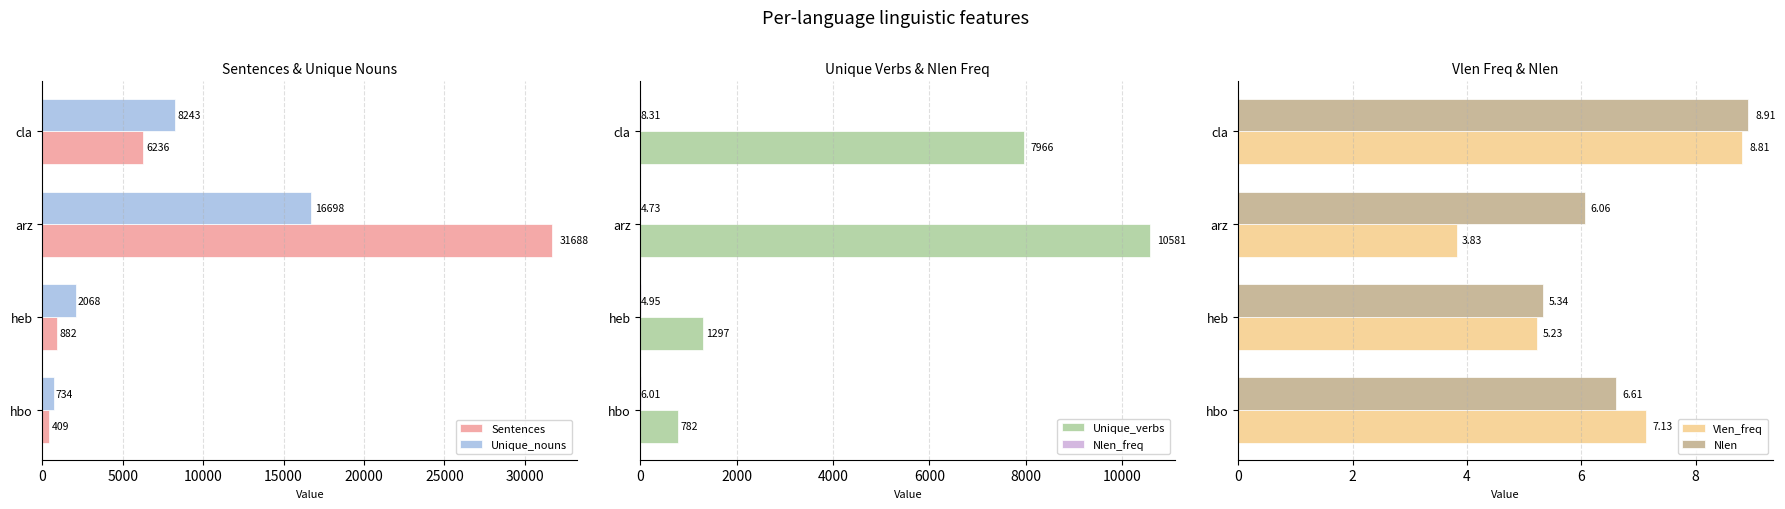

What is the maximum value for Nlen?

8.9